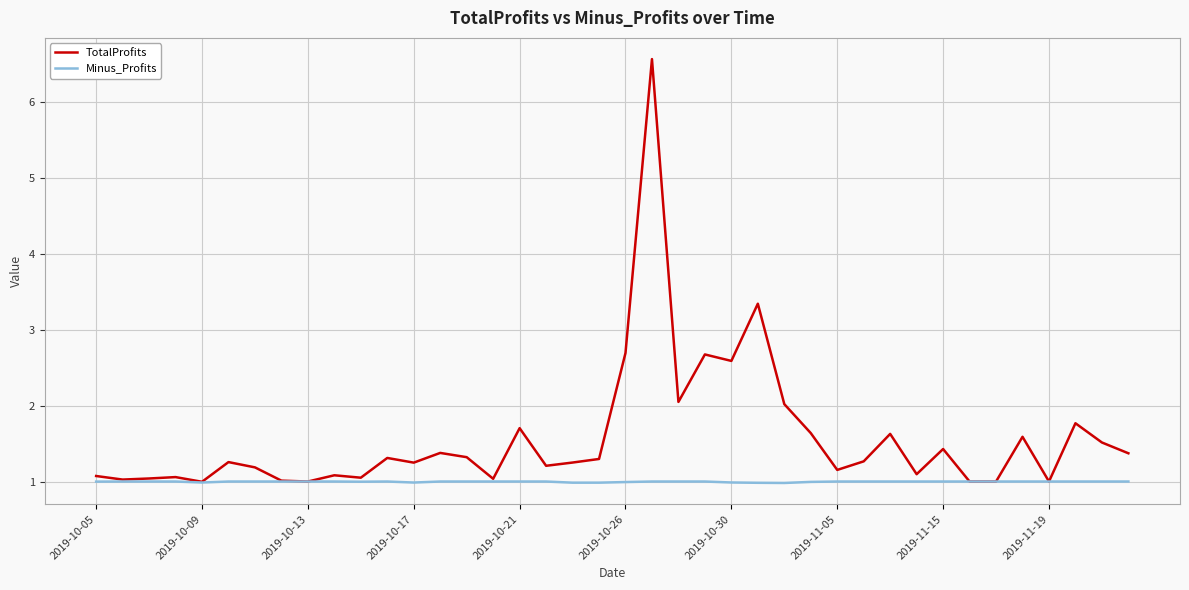

What is the smallest value displayed?

1.0